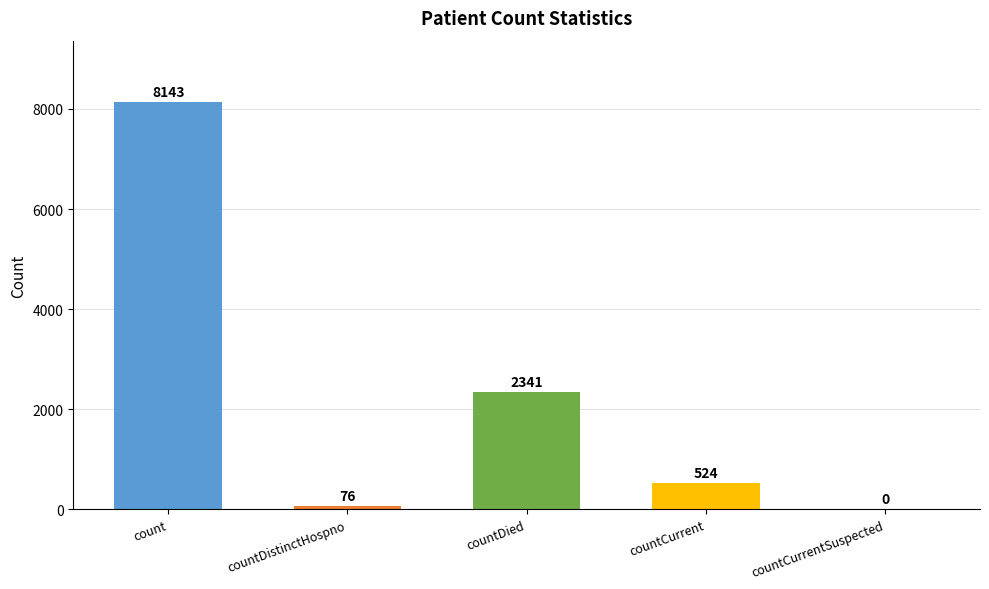

Is it true that the value at countDistinctHospno is 76?

True